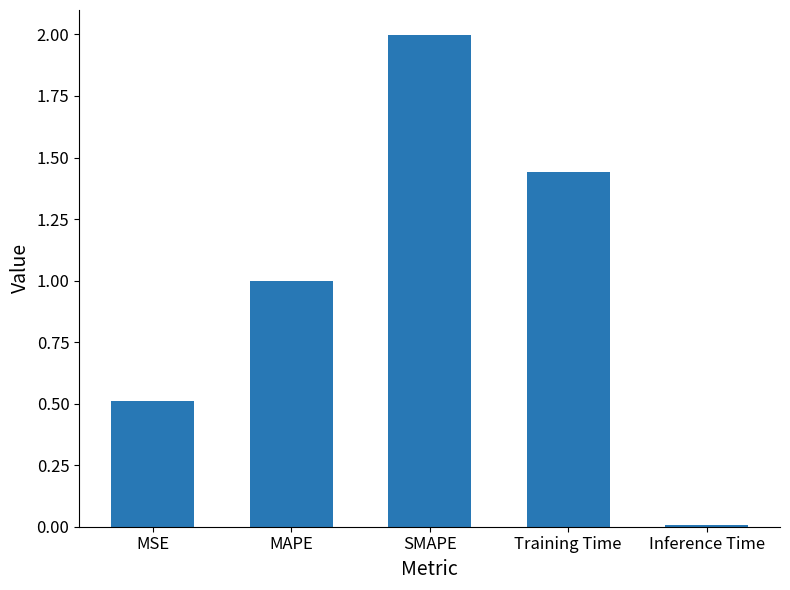

Between Training Time and MSE, which is larger?

Training Time